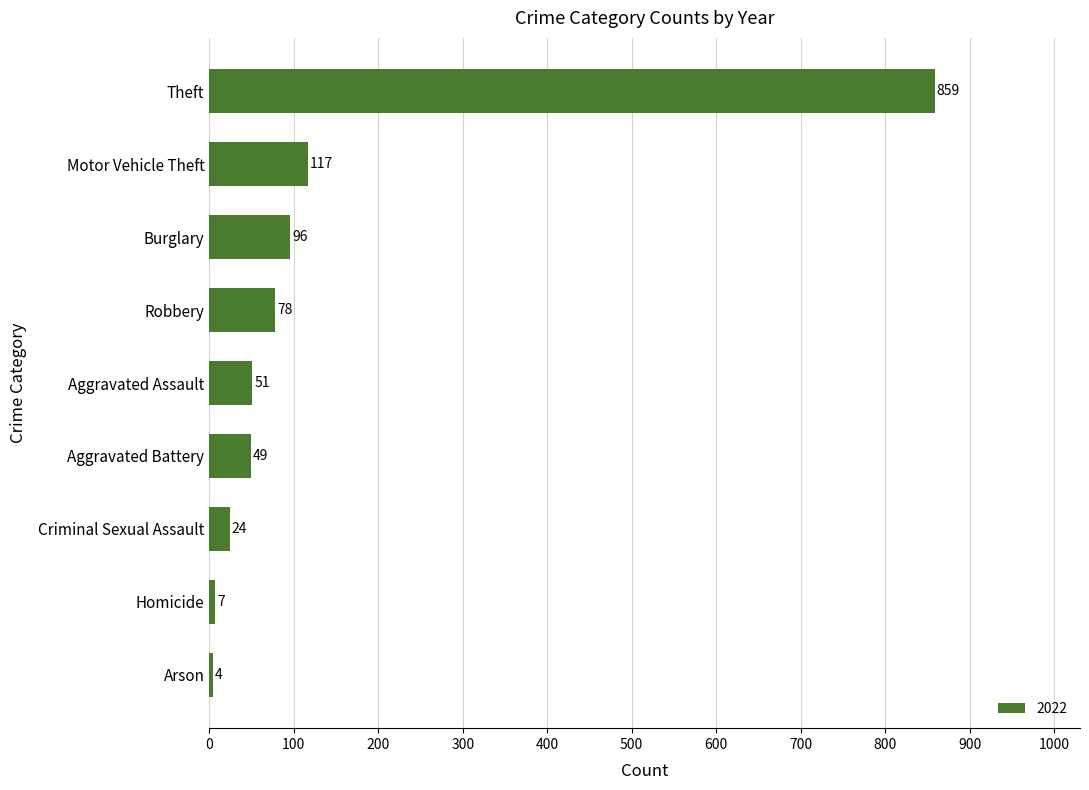

Rank the categories by value from highest to lowest.

Theft, Motor Vehicle Theft, Burglary, Robbery, Aggravated Assault, Aggravated Battery, Criminal Sexual Assault, Homicide, Arson